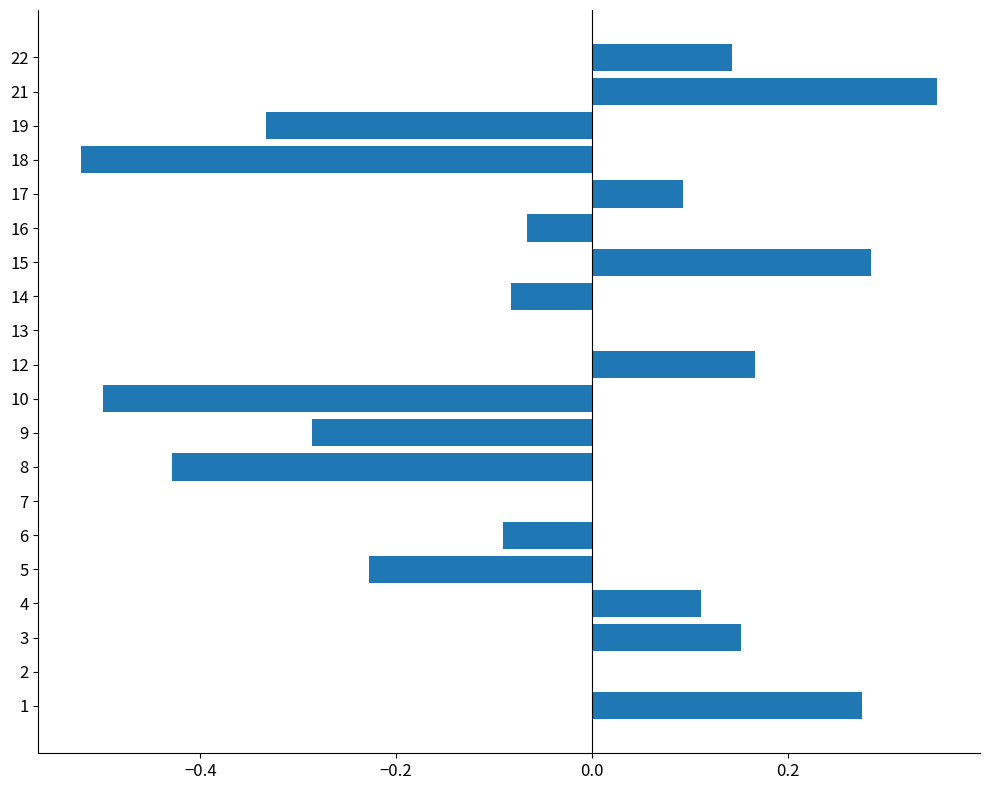

What is the sum of all values?

-1.0